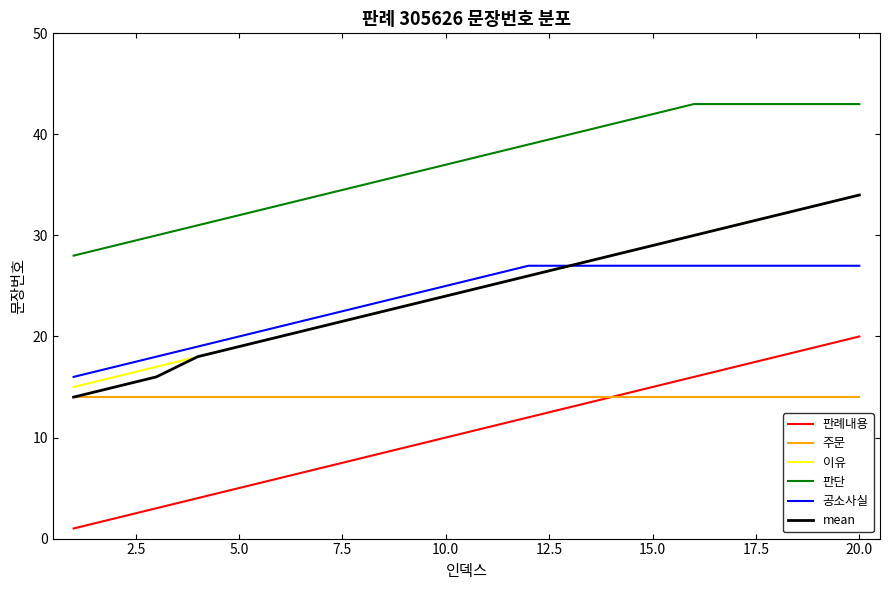

What is the greatest value displayed?

43